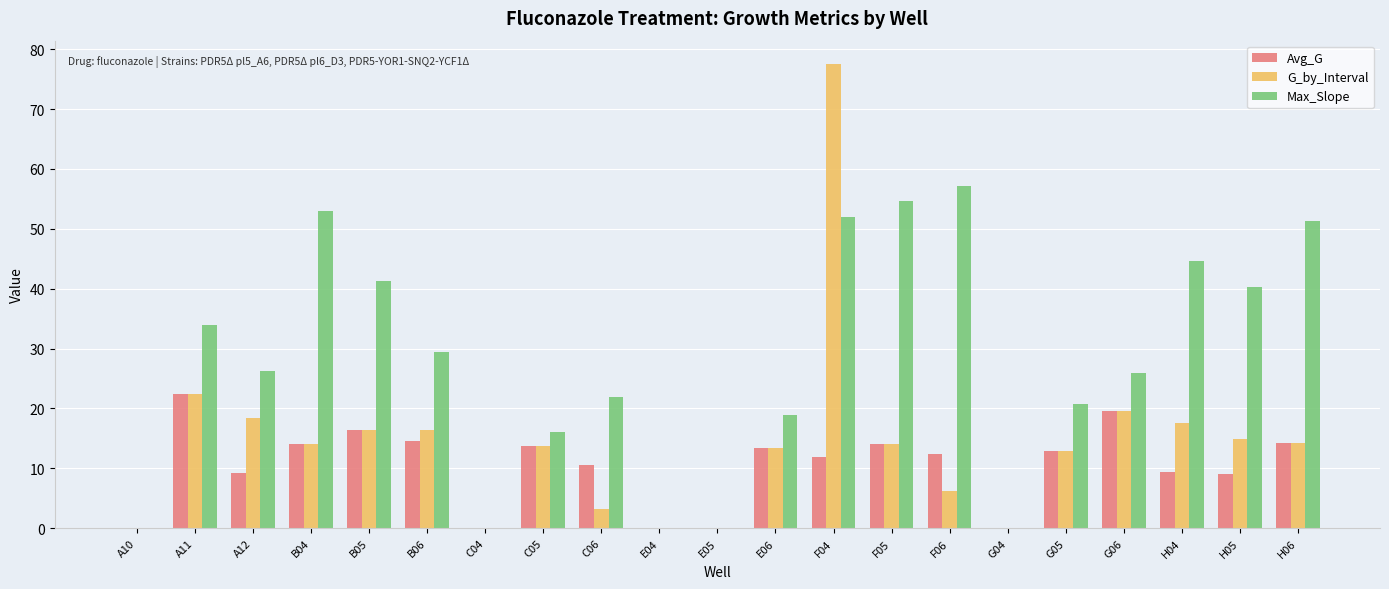

Which label corresponds to the largest value in the chart?

F04